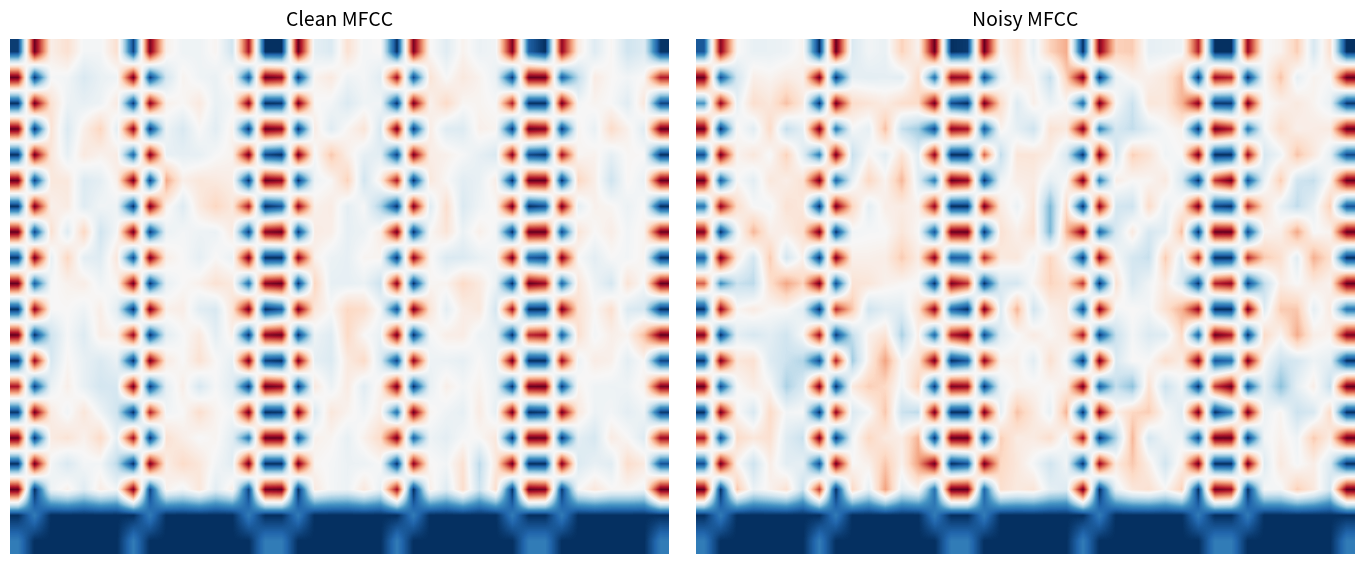

Between 35 and 9, which is larger?

35